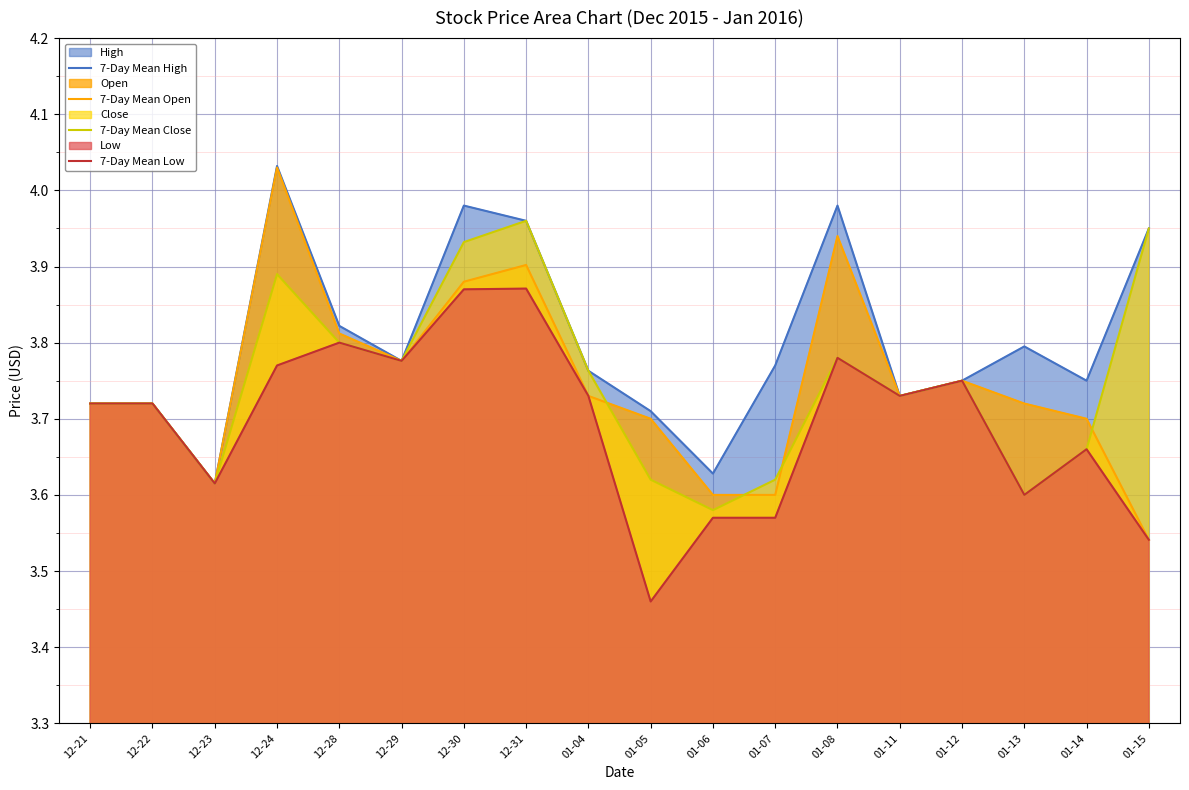

Reading left to right, transcribe all the data shown in this chart.

7-Day Mean High: 12-21=3.7	12-22=3.7	12-23=3.6	12-24=4.0	12-28=3.8	12-29=3.8	12-30=4.0	12-31=4.0	01-04=3.8	01-05=3.7	01-06=3.6	01-07=3.8	01-08=4.0	01-11=3.7	01-12=3.8	01-13=3.8	01-14=3.8	01-15=4.0
7-Day Mean Open: 12-21=3.7	12-22=3.7	12-23=3.6	12-24=4.0	12-28=3.8	12-29=3.8	12-30=3.9	12-31=3.9	01-04=3.7	01-05=3.7	01-06=3.6	01-07=3.6	01-08=3.9	01-11=3.7	01-12=3.8	01-13=3.7	01-14=3.7	01-15=3.5
7-Day Mean Close: 12-21=3.7	12-22=3.7	12-23=3.6	12-24=3.9	12-28=3.8	12-29=3.8	12-30=3.9	12-31=4.0	01-04=3.8	01-05=3.6	01-06=3.6	01-07=3.6	01-08=3.8	01-11=3.7	01-12=3.8	01-13=3.6	01-14=3.7	01-15=4.0
7-Day Mean Low: 12-21=3.7	12-22=3.7	12-23=3.6	12-24=3.8	12-28=3.8	12-29=3.8	12-30=3.9	12-31=3.9	01-04=3.7	01-05=3.5	01-06=3.6	01-07=3.6	01-08=3.8	01-11=3.7	01-12=3.8	01-13=3.6	01-14=3.7	01-15=3.5